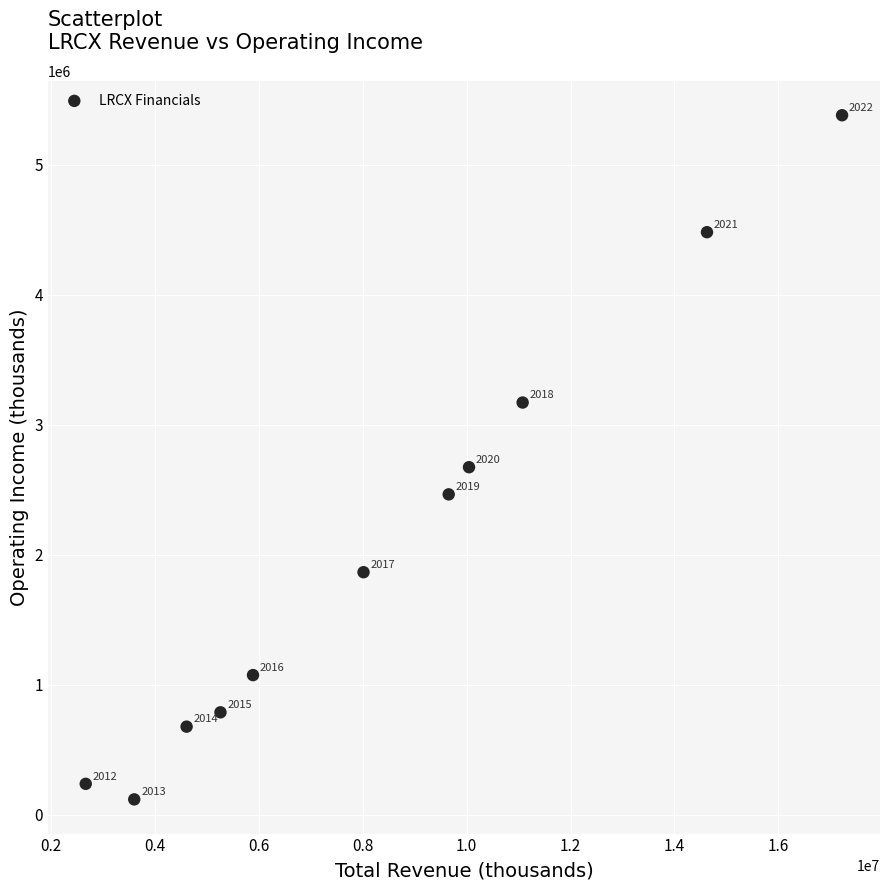

What is the average X value?

8423518